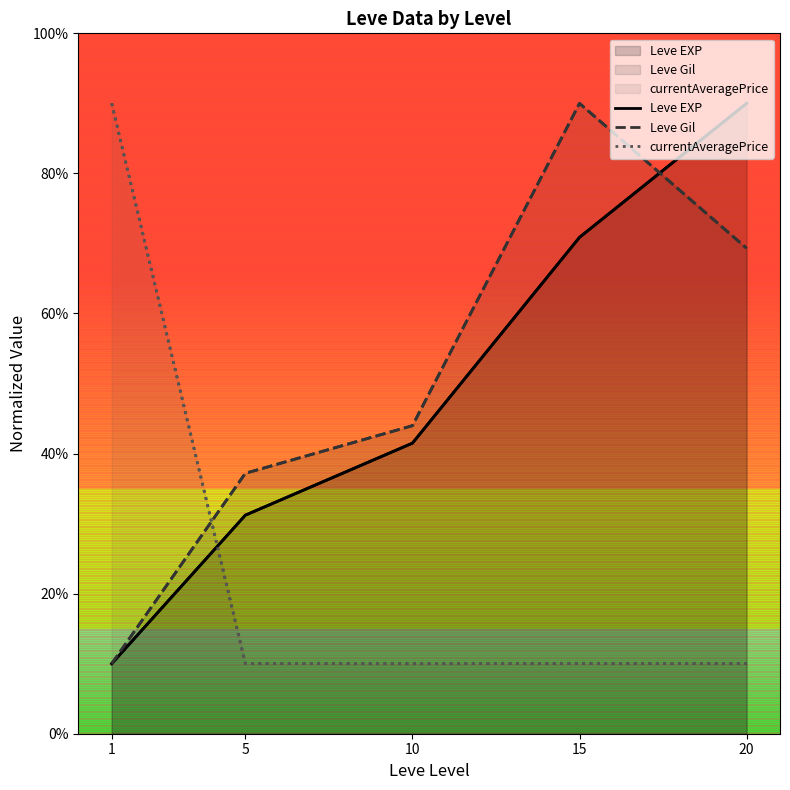

How many distinct data groups are displayed?

3